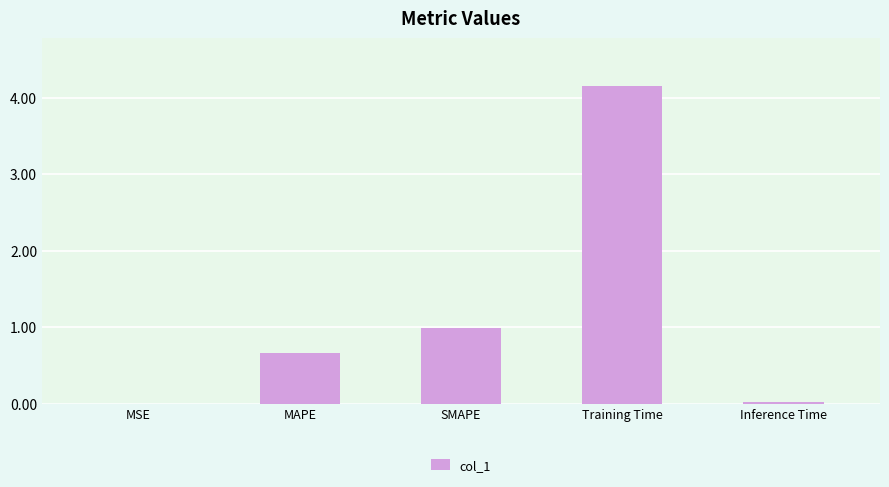

The value at SMAPE is 0.3. True or false?

False